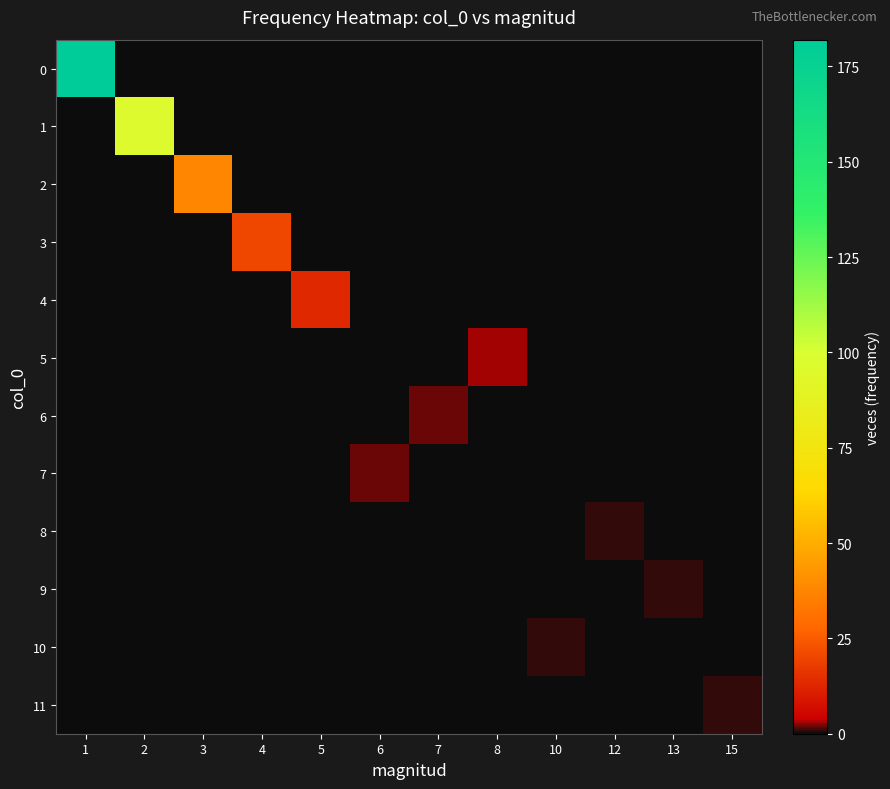

At which category does the chart reach its minimum across all series?

2